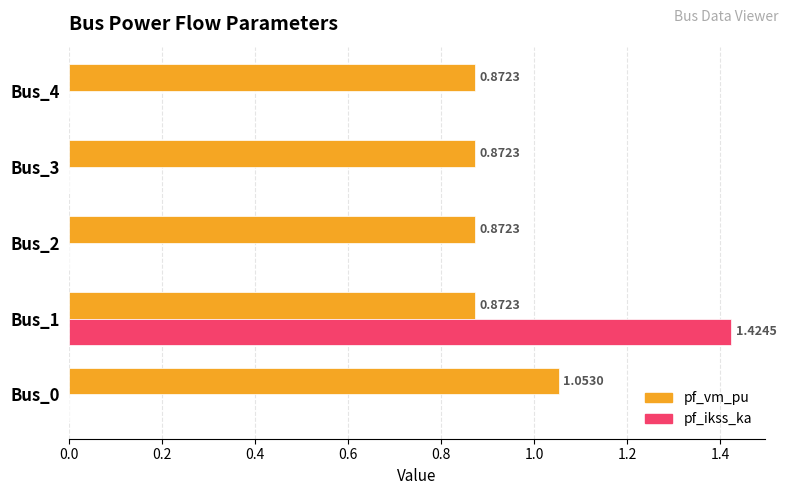

Between Bus_1 and Bus_3, which series saw the biggest shift?

pf_ikss_ka